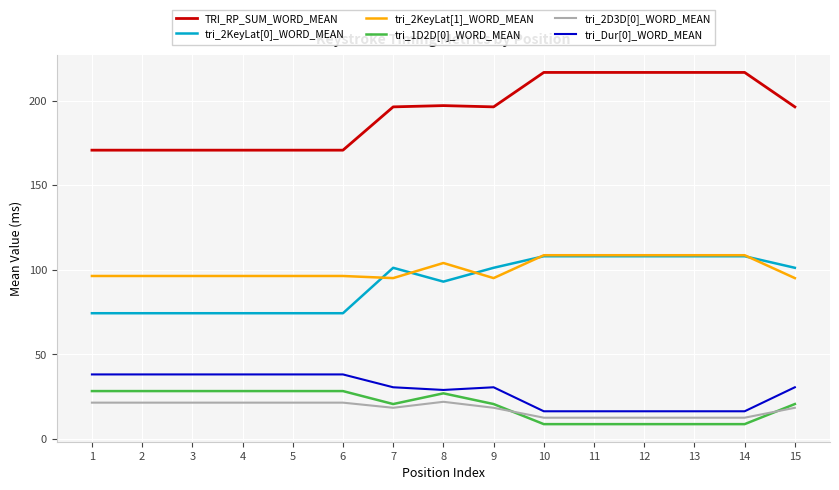

True or false: TRI_RP_SUM_WORD_MEAN and tri_1D2D[0]_WORD_MEAN cross at least once.

False